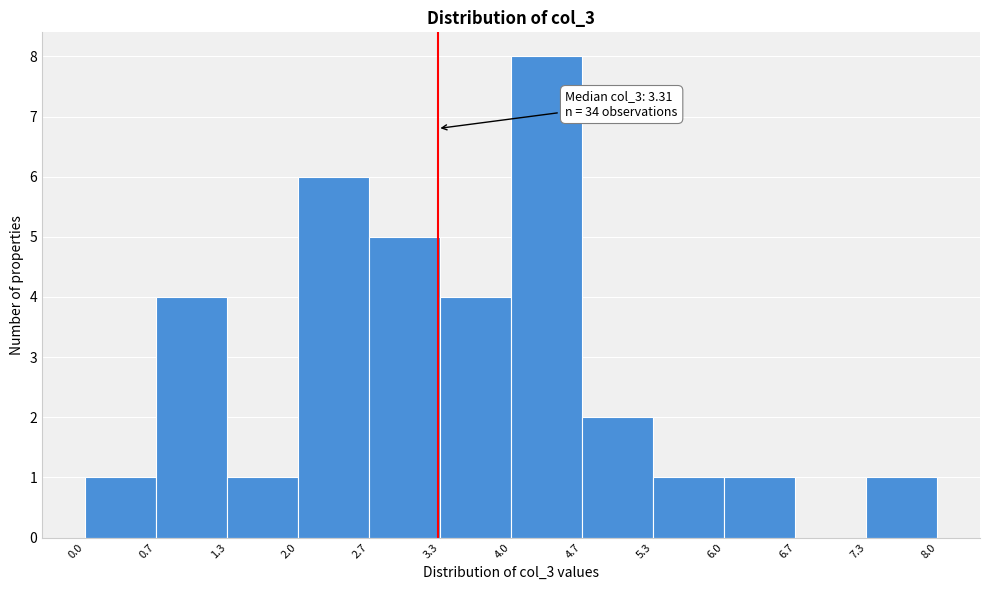

Which range on the x-axis has the tallest bar?

4.0 to 4.7